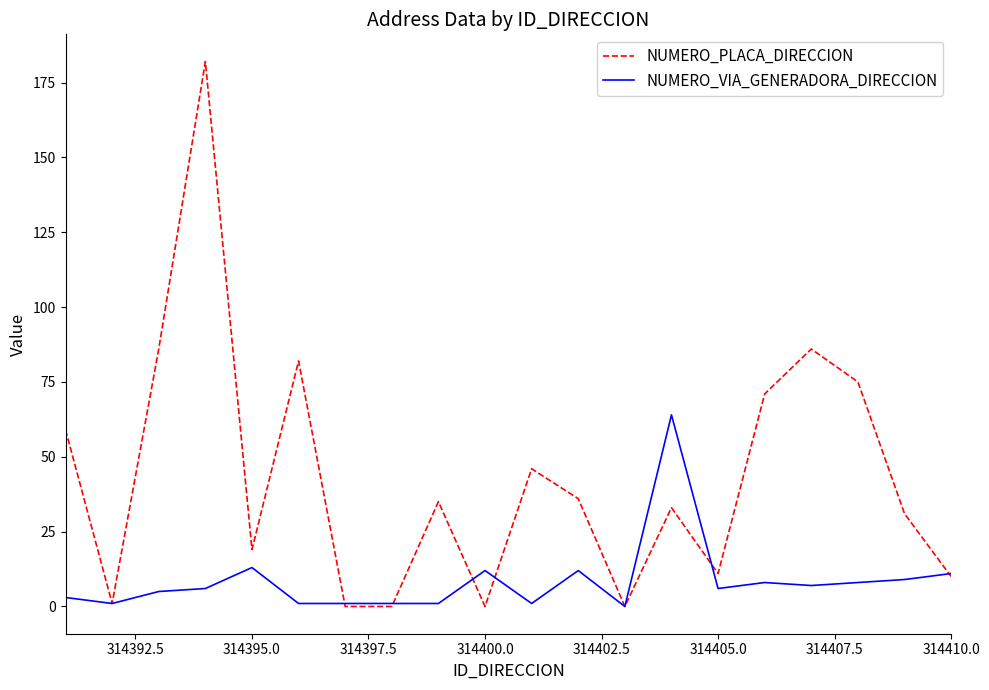

Which series has the widest spread of values?

NUMERO_PLACA_DIRECCION